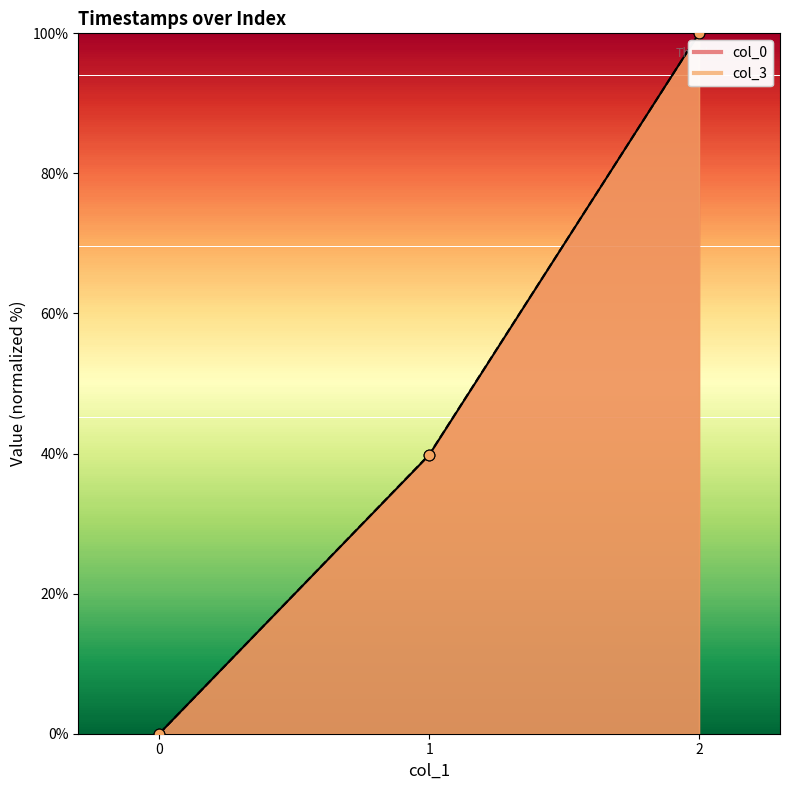

Which series reaches the maximum Y coordinate?

col_0